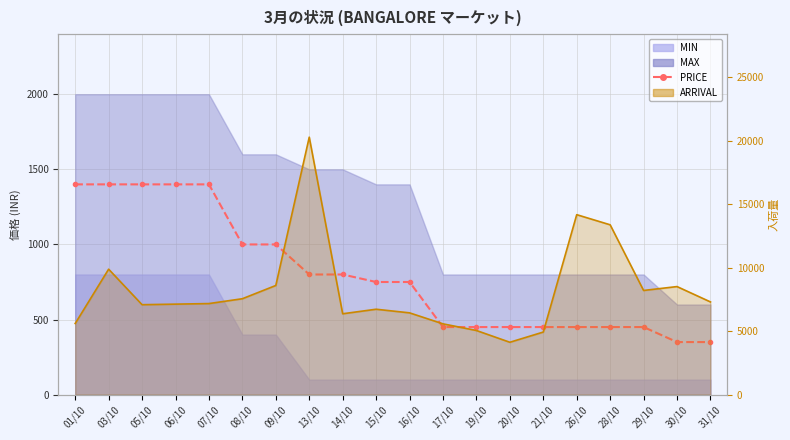

Is it true that the value at 05/10 is 820?

False